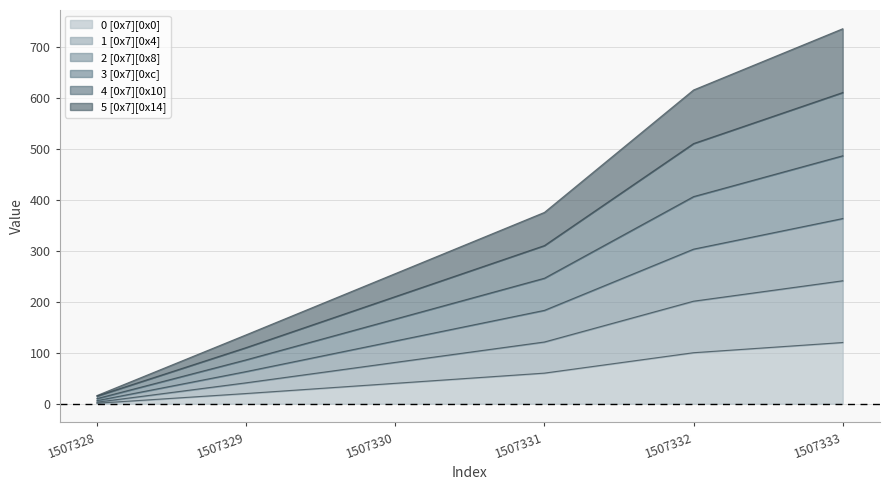

Does the chart display data point markers on the line(s)?

No